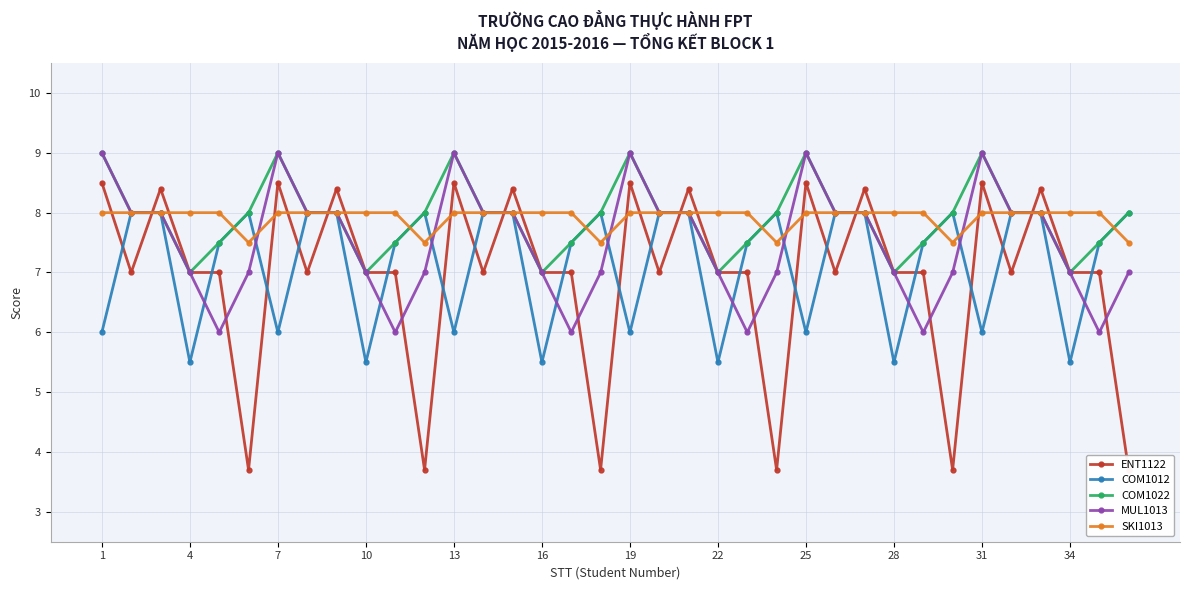

True or false: ENT1122 and COM1012 cross at least once.

True